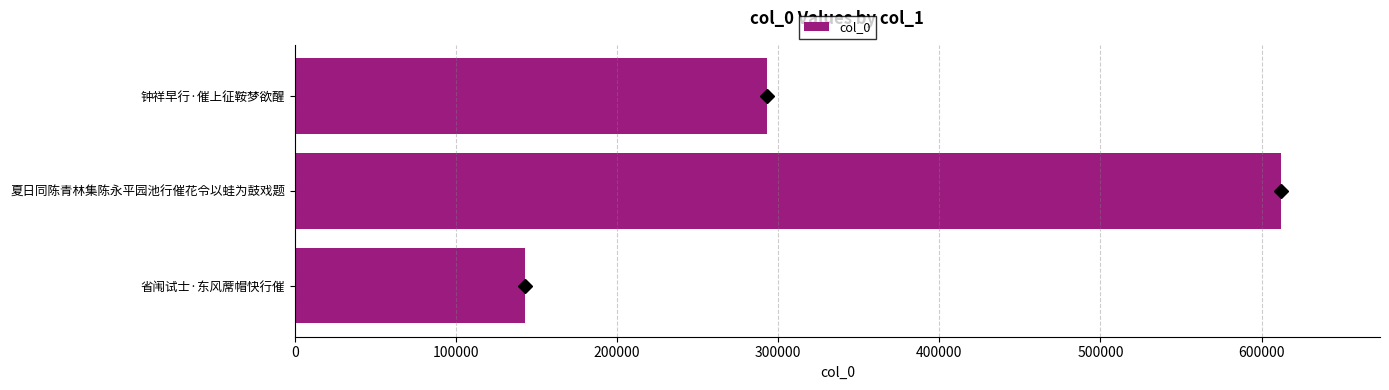

What is the smallest value displayed?

142892